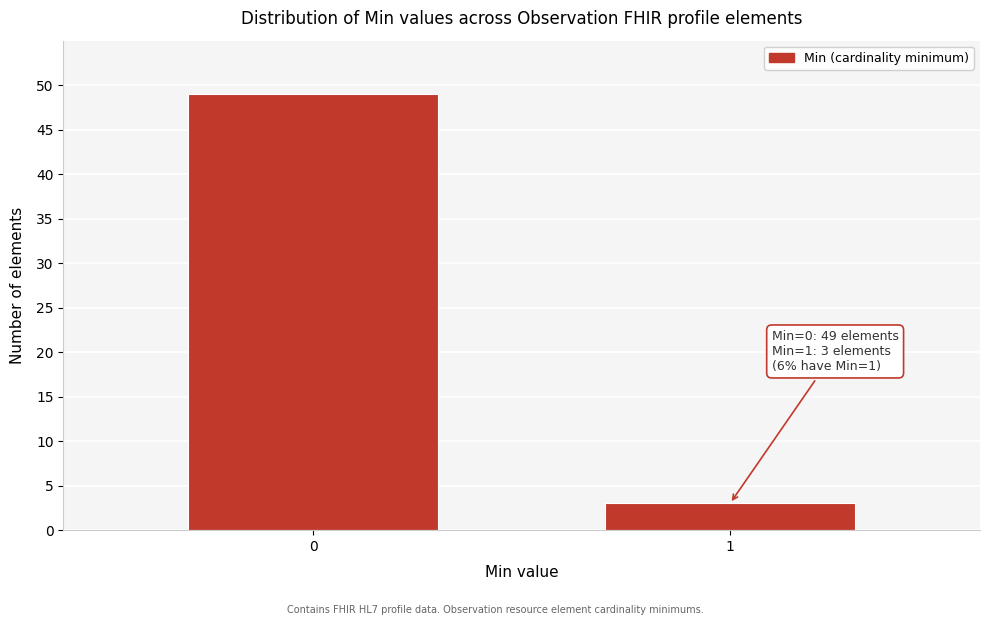

Reading left to right, extract all data points from this chart.

49	3